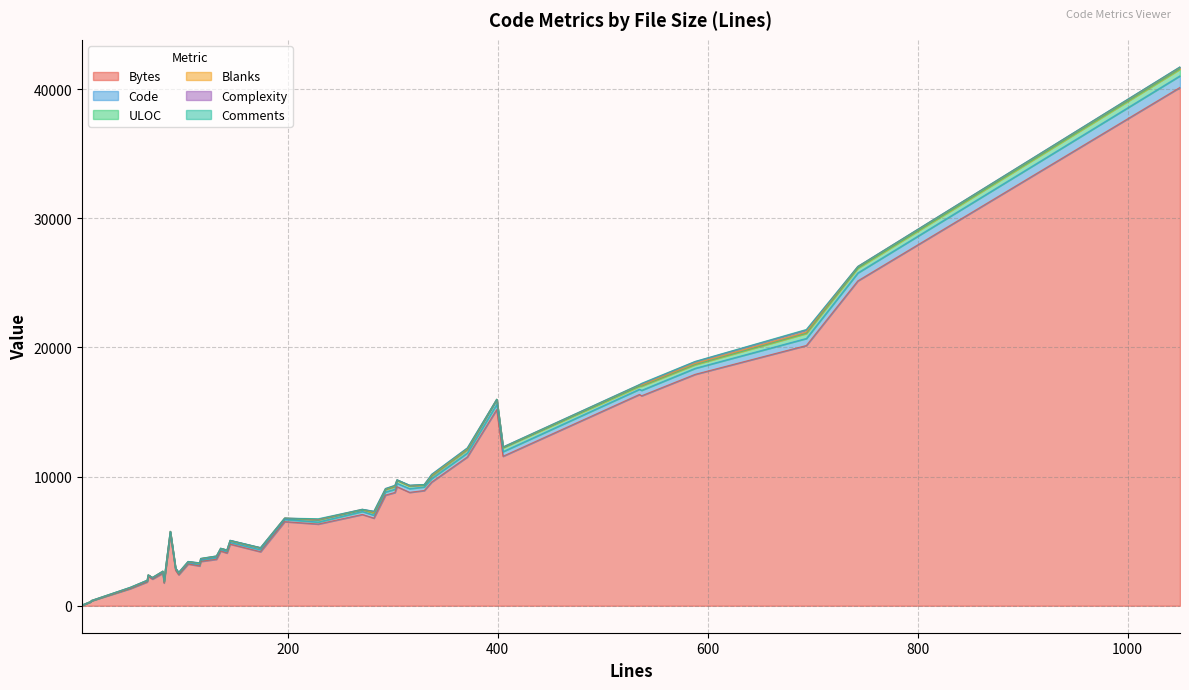

What is the sum of the Code values at 4 and 20?

163